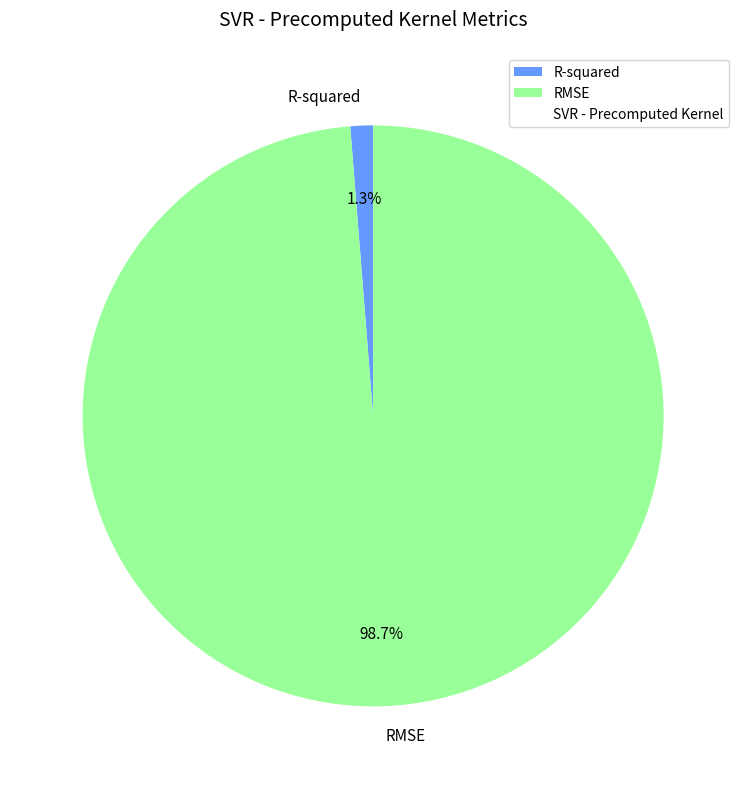

Between RMSE and R-squared, which is larger?

RMSE